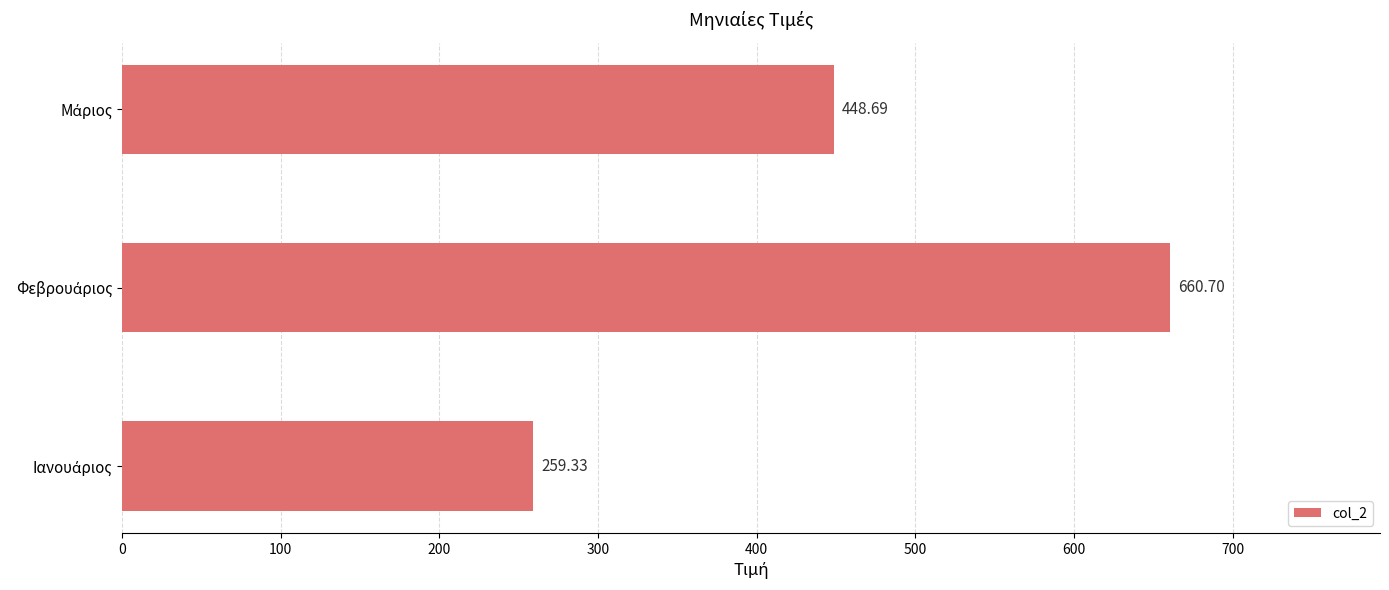

What is the difference between the maximum and minimum values?

401.4